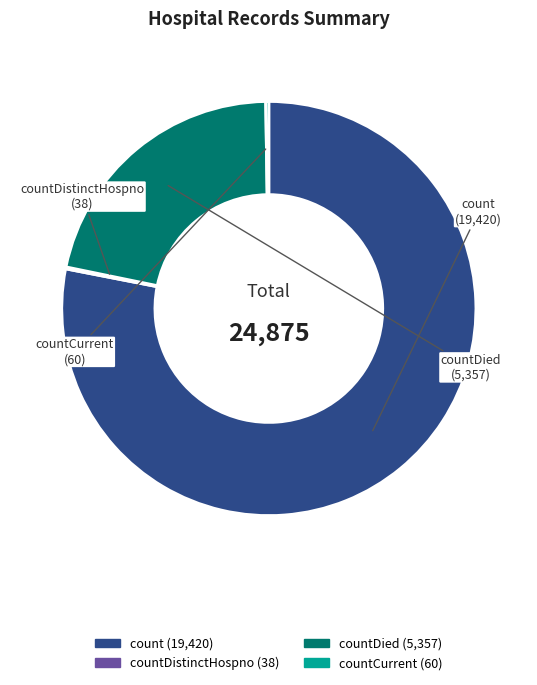

Is there any slice that represents more than half of the pie?

Yes